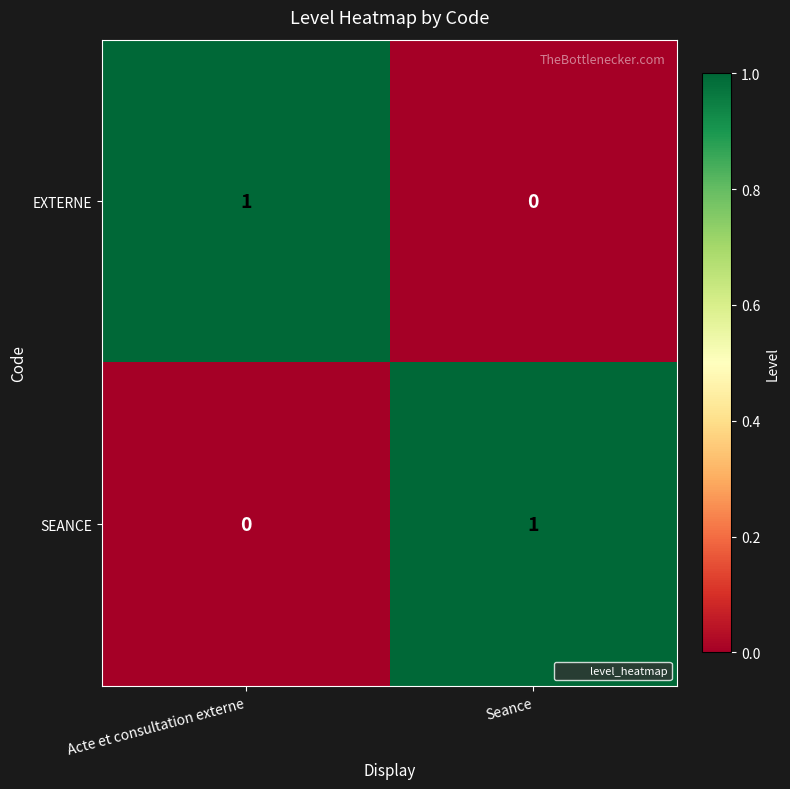

Is the value of EXTERNE at Seance greater than the value of SEANCE at Seance?

No